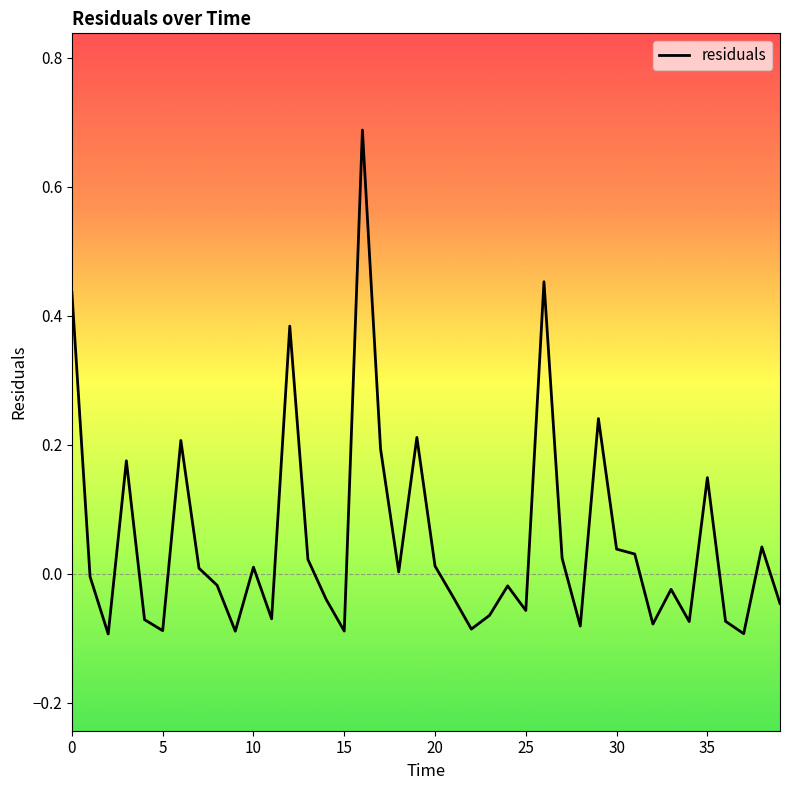

What is the label of the 20th point from the right?

20